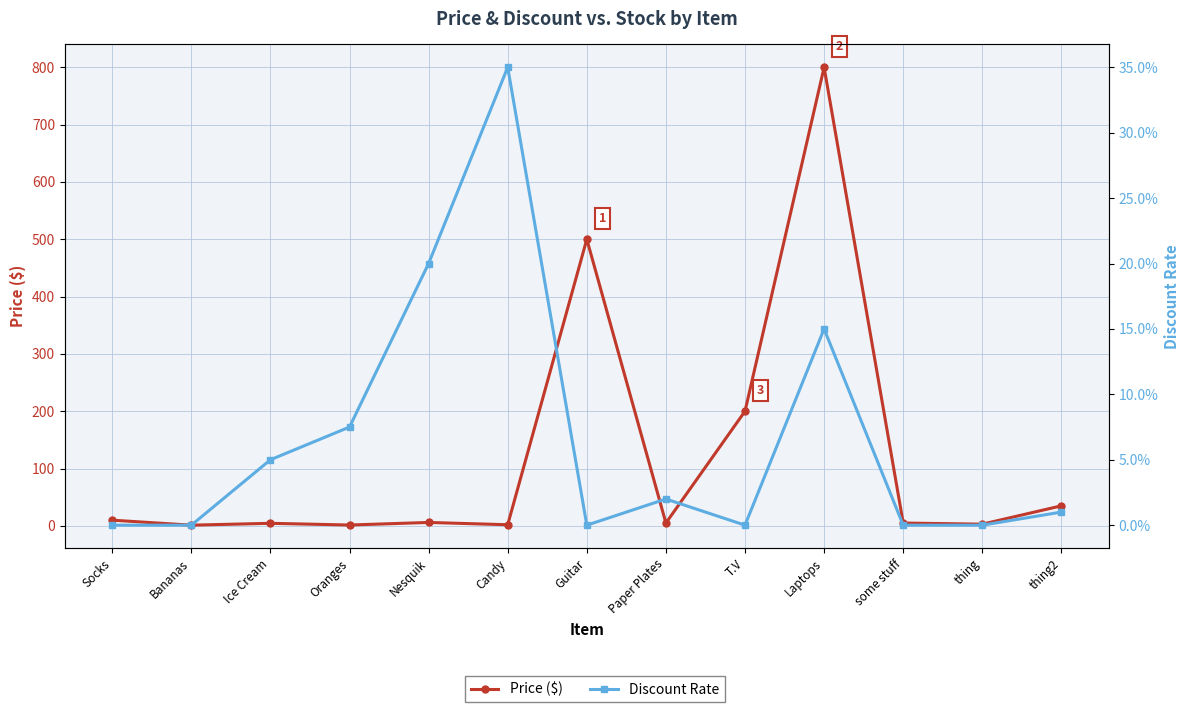

What is the difference between the maximum and minimum values in the Discount Rate series?

0.3